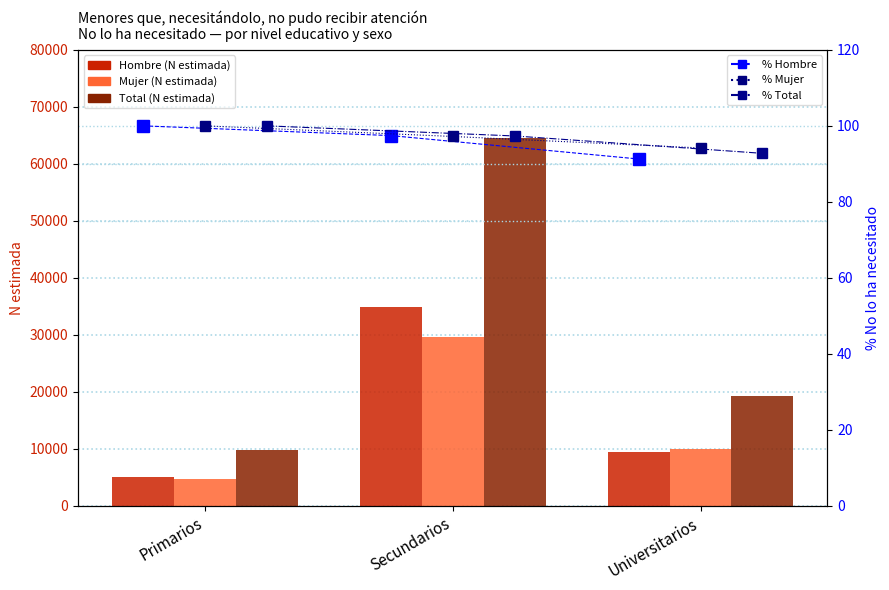

Which label corresponds to the smallest value in the chart?

Universitarios